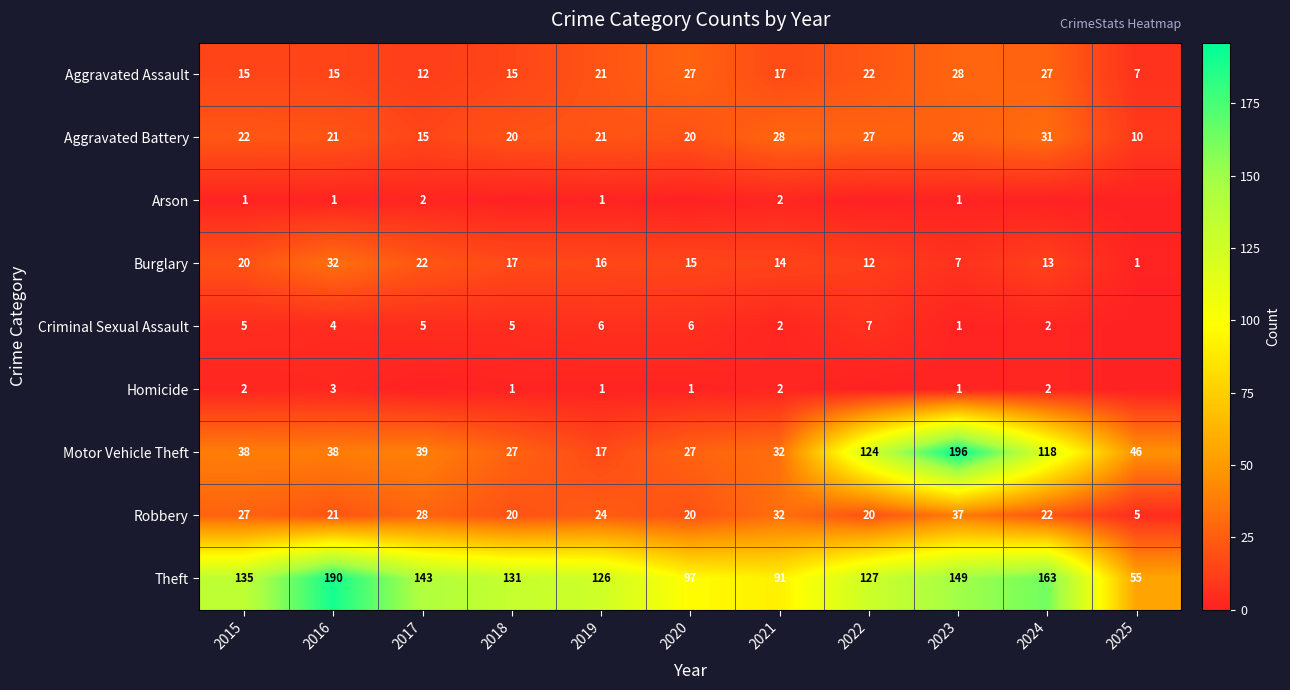

Is the value of Aggravated Assault at 2020 greater than the value of Burglary at 2018?

Yes